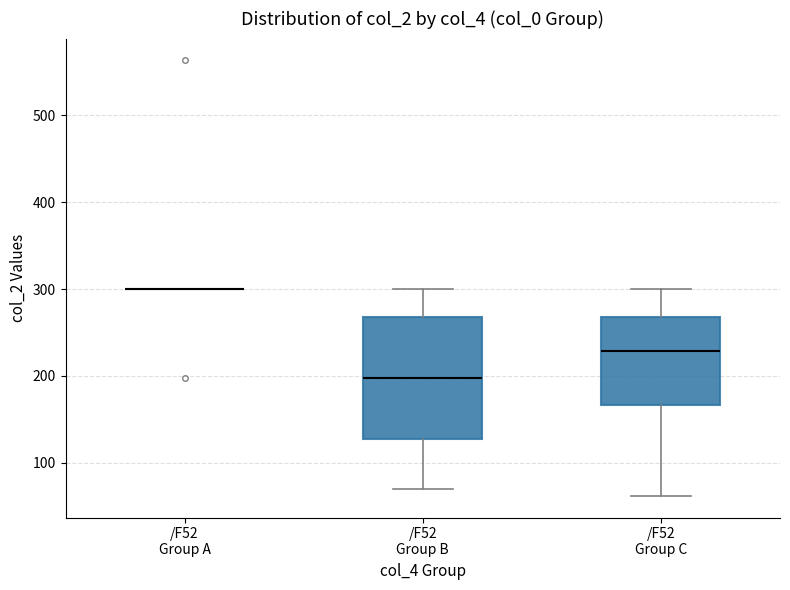

Reading left to right, transcribe this box plot: for each box, give where its median line is, the range the box spans, and where its two whiskers end, as read against the y-axis. The values are not printed on the chart, so give them approximately, as read against the axis.

/F52 Group A: box collapsed to a line at 300, whiskers 300 to 300
/F52 Group B: median 200, box 130 to 270, whiskers 70 to 300
/F52 Group C: median 230, box 170 to 270, whiskers 60 to 300